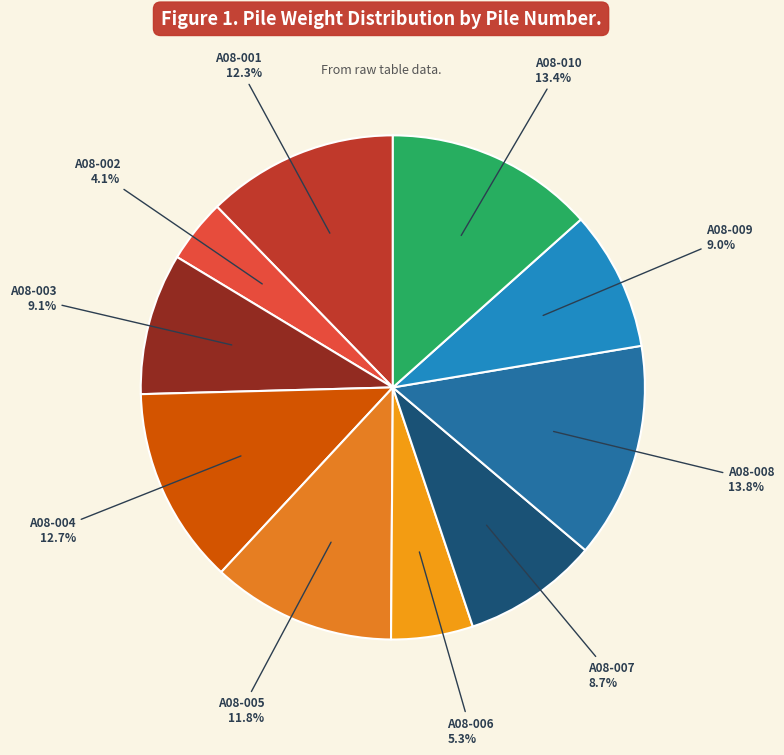

Combined, do A08-006 and A08-007 account for over 50%?

No